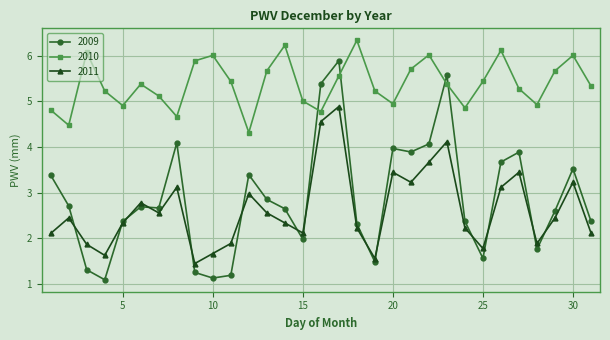

Which series has the widest spread of values?

2009